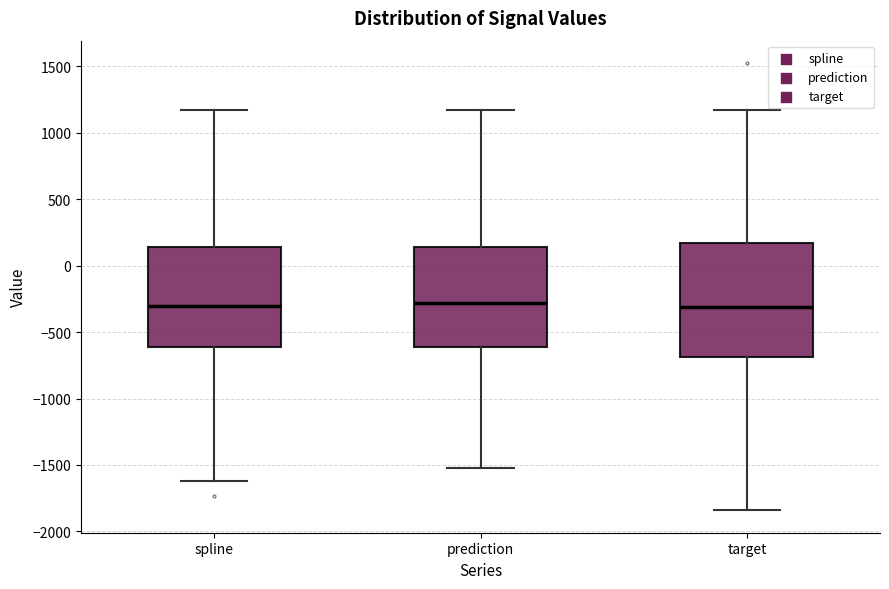

Reading left to right, read every box against the y-axis: the position of its median line, the range the box covers, and the ends of its whiskers. The values are not printed on the chart, so give them approximately, as read against the axis.

spline: median -300, box -600 to 150, whiskers -1600 to 1200
prediction: median -300, box -600 to 150, whiskers -1500 to 1200
target: median -300, box -700 to 150, whiskers -1850 to 1200